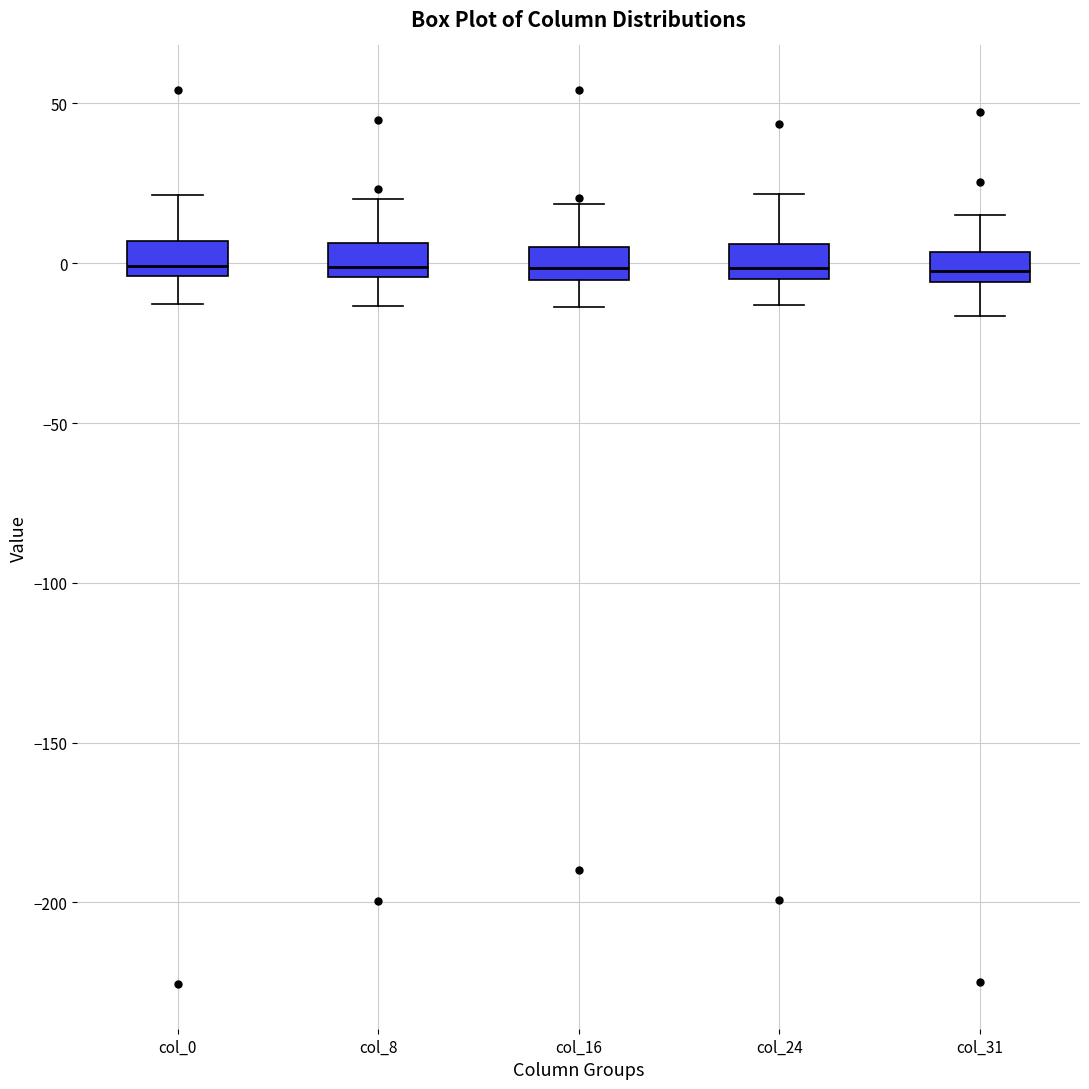

Where is the lower edge of the box for col_24 on the y-axis? The values are not printed on the chart, so give them approximately, as read against the axis.

-5